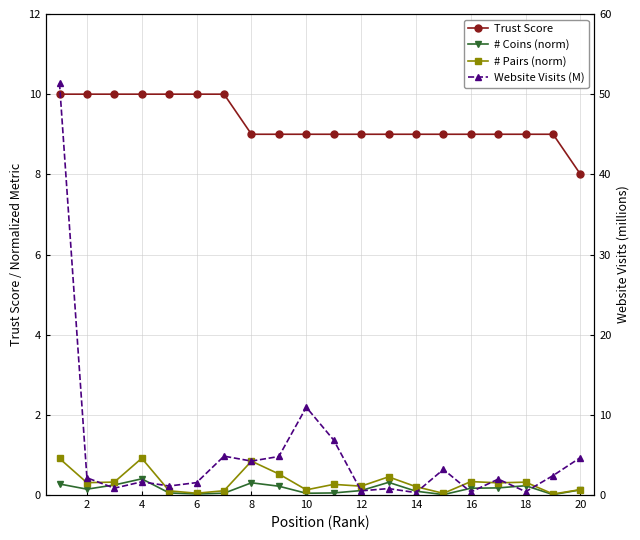

Is the value of # Coins (norm) at 0 greater than the value of Website Visits (M) at 20?

No